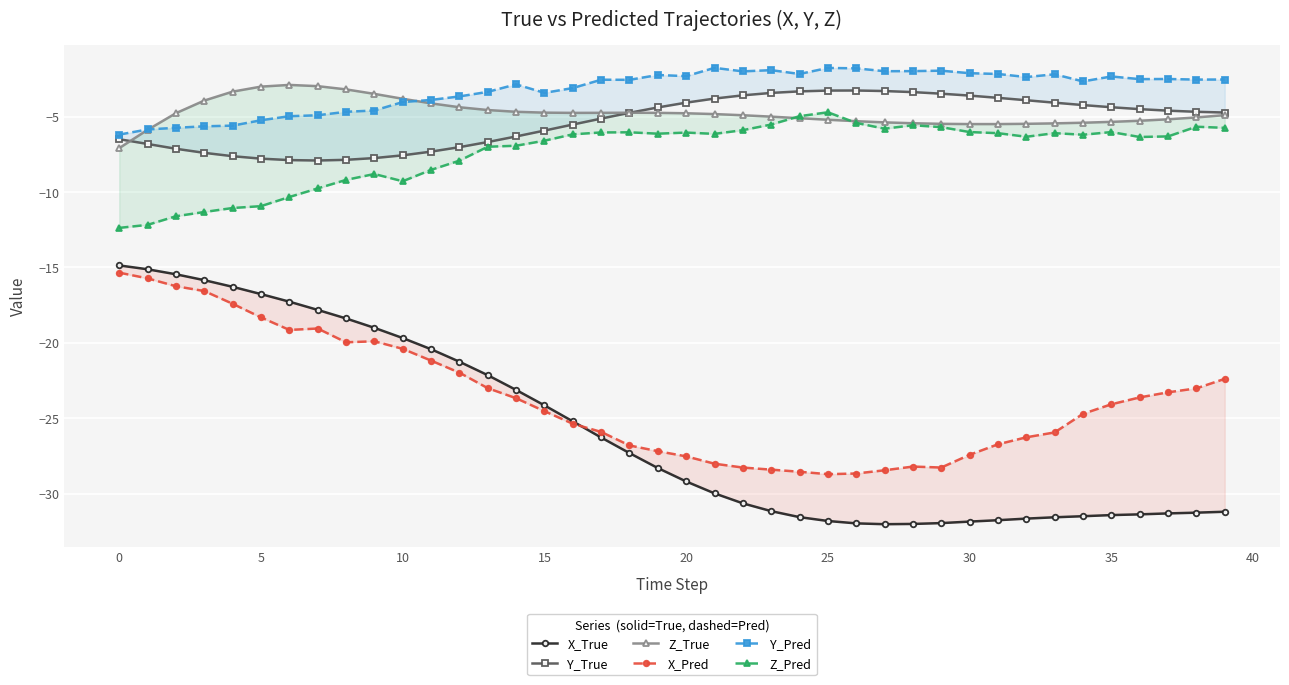

What value does the X_Pred series have at 29?

-28.3